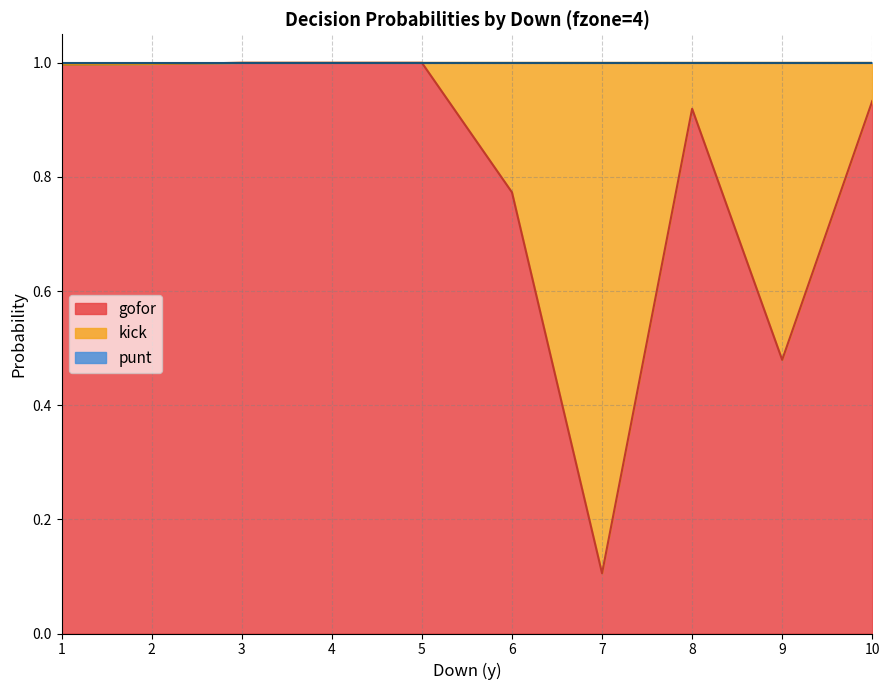

Reading left to right, list all the values displayed in this chart.

gofor: 1.0	1.0	1.0	1.0	1.0	1.0	1.0	1.0	1.0	1.0	1.0	1.0	1.0	1.0	1.0	1.0	1.0	1.0	1.0	1.0	1.0	1.0	0.9	0.8	1.0	1.0	0.6	0.1	1.0	1.0	1.0	0.9	1.0	1.0	0.9	0.5	1.0	1.0	1.0	0.9
kick: 0.0	0.0	0.0	0.0	0.0	0.0	0.0	0.0	0.0	0.0	0.0	0.0	0.0	0.0	0.0	0.0	0.0	0.0	0.0	0.0	0.0	0.0	0.1	0.2	0.0	0.0	0.4	0.9	0.0	0.0	0.0	0.1	0.0	0.0	0.1	0.5	0.0	0.0	0.0	0.1
punt: 0.0	0.0	0.0	0.0	0.0	0.0	0.0	0.0	0.0	0.0	0.0	0.0	0.0	0.0	0.0	0.0	0.0	0.0	0.0	0.0	0.0	0.0	0.0	0.0	0.0	0.0	0.0	0.0	0.0	0.0	0.0	0.0	0.0	0.0	0.0	0.0	0.0	0.0	0.0	0.0